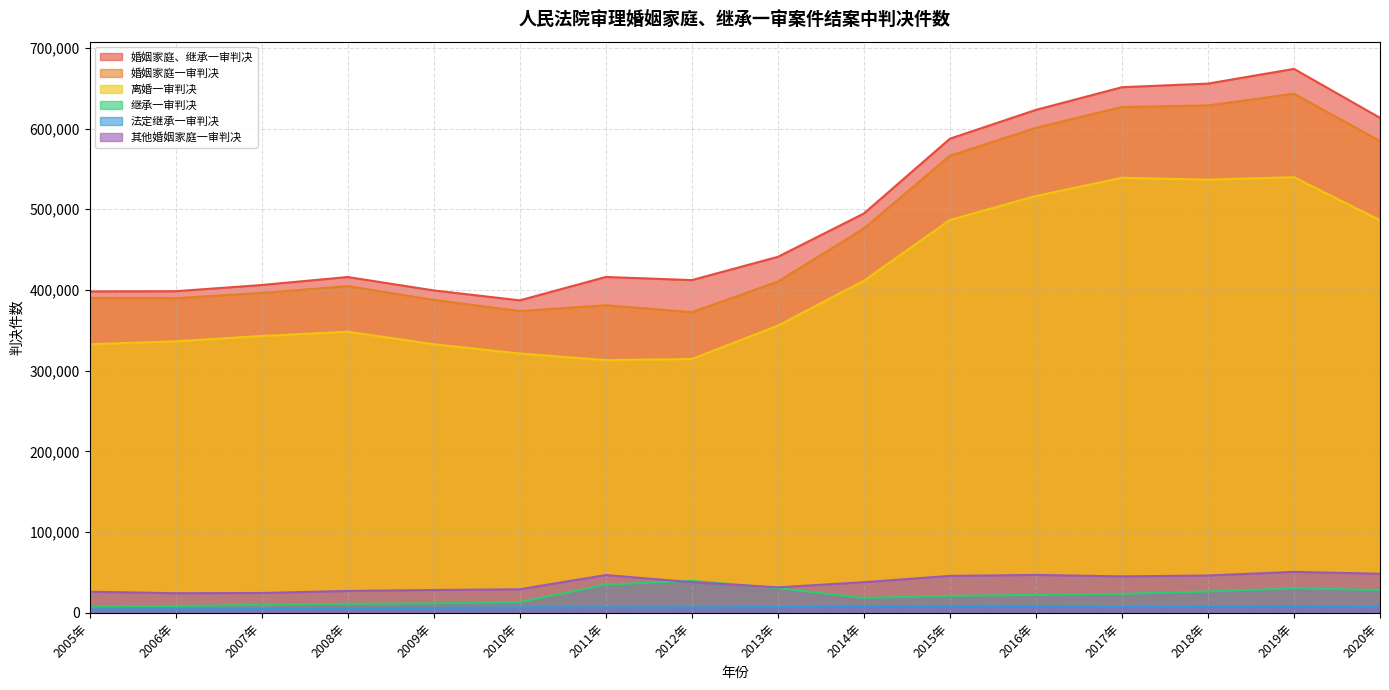

At which category does 婚姻家庭、继承一审判决 reach its first local peak?

2008年